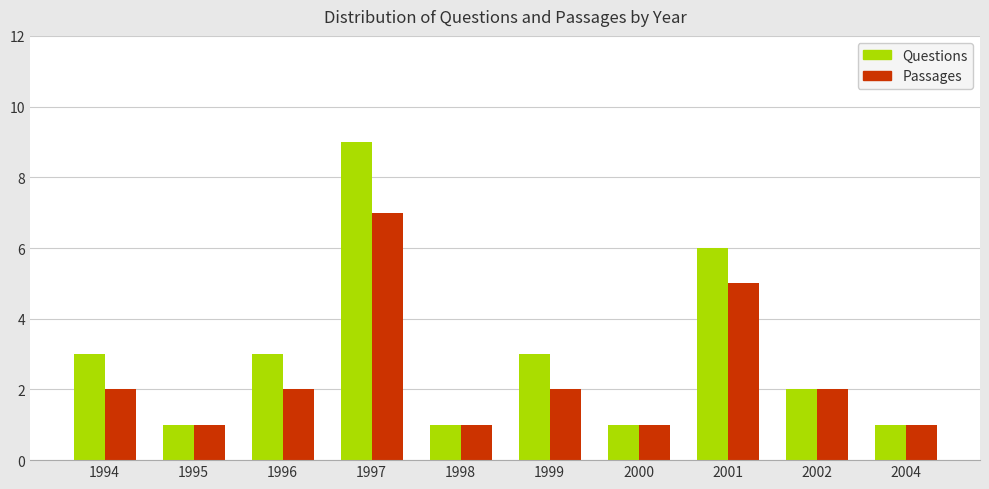

What is the difference between the Questions values at 1998 and 1996?

2